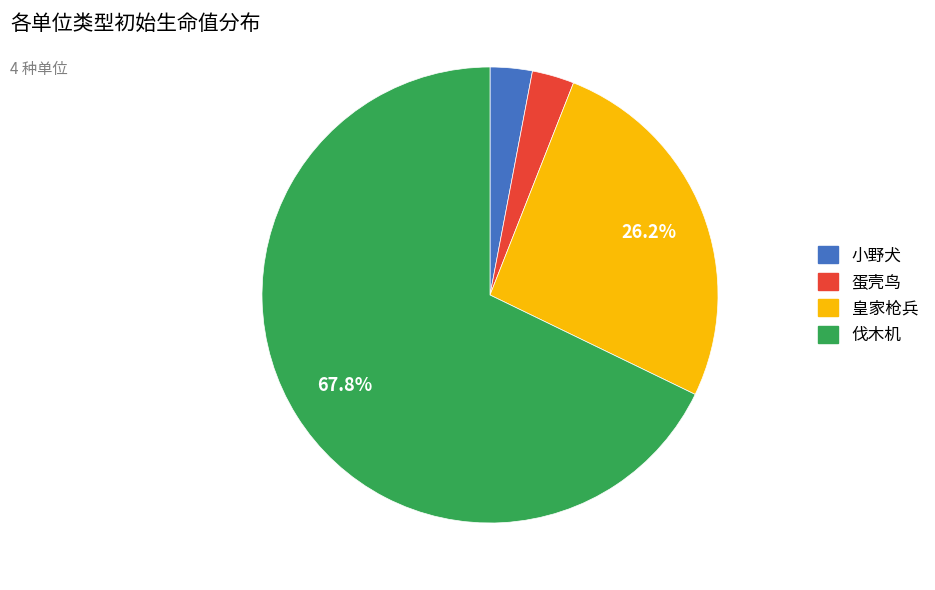

Is there any slice that represents more than half of the pie?

Yes